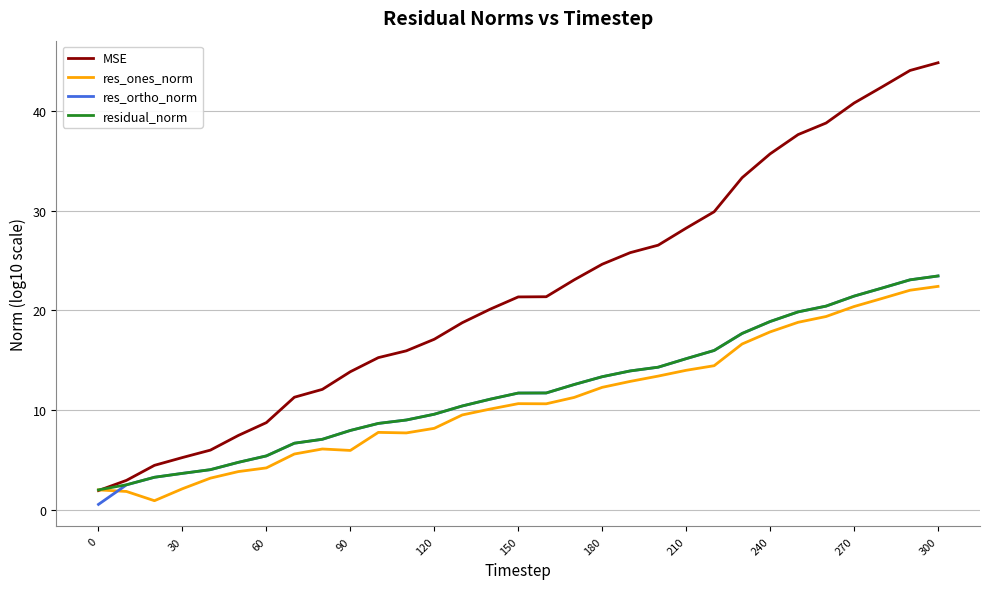

Which series has the largest total across all categories?

MSE